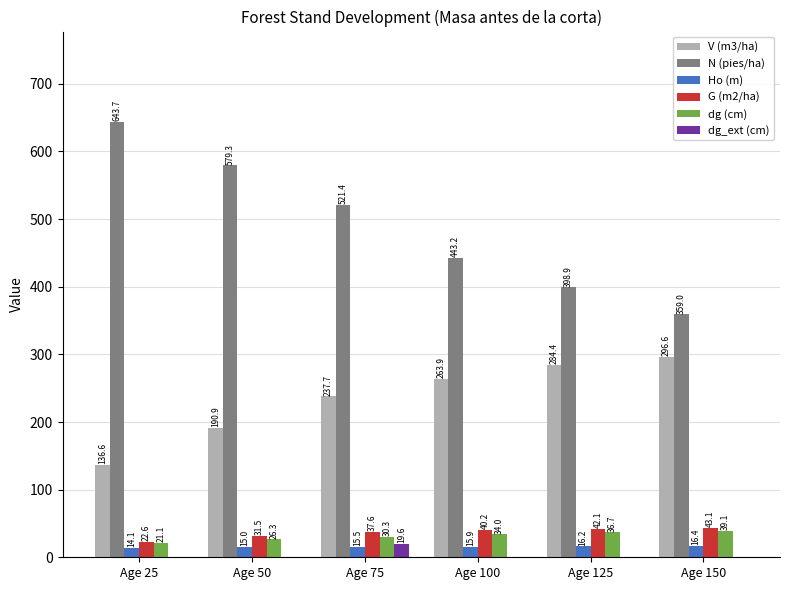

At which label does G (m2/ha) first exceed 40?

Age 100